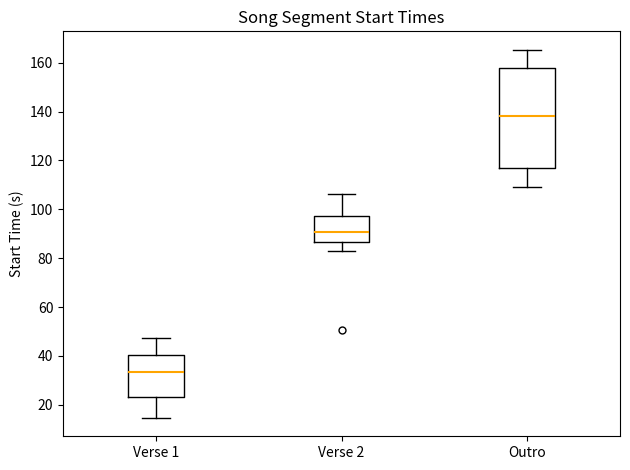

Where is the lower edge of the box for Verse 1 on the y-axis? The values are not printed on the chart, so give them approximately, as read against the axis.

24